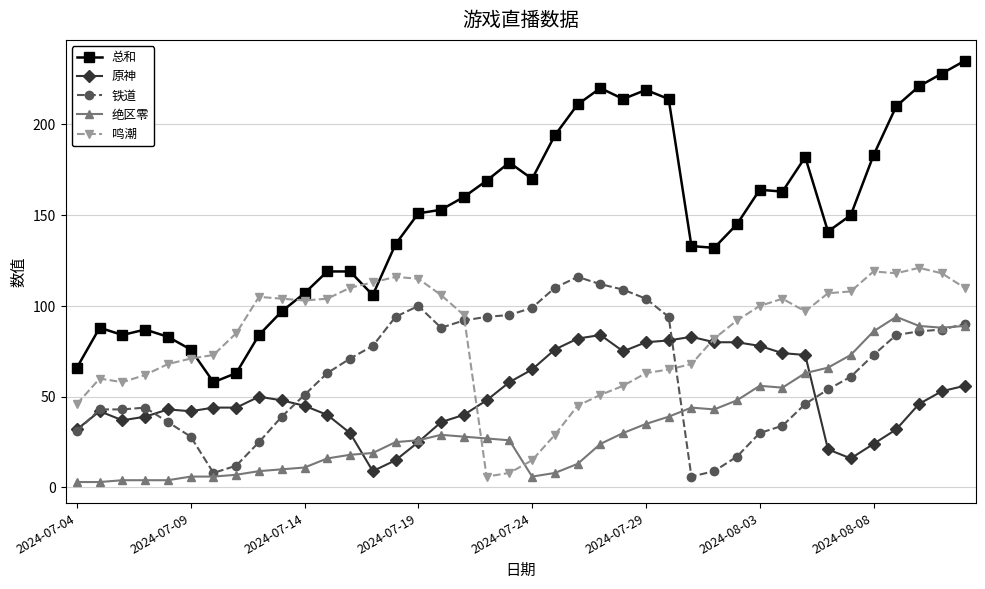

What is the difference between the maximum and minimum values in the 鸣潮 series?

115